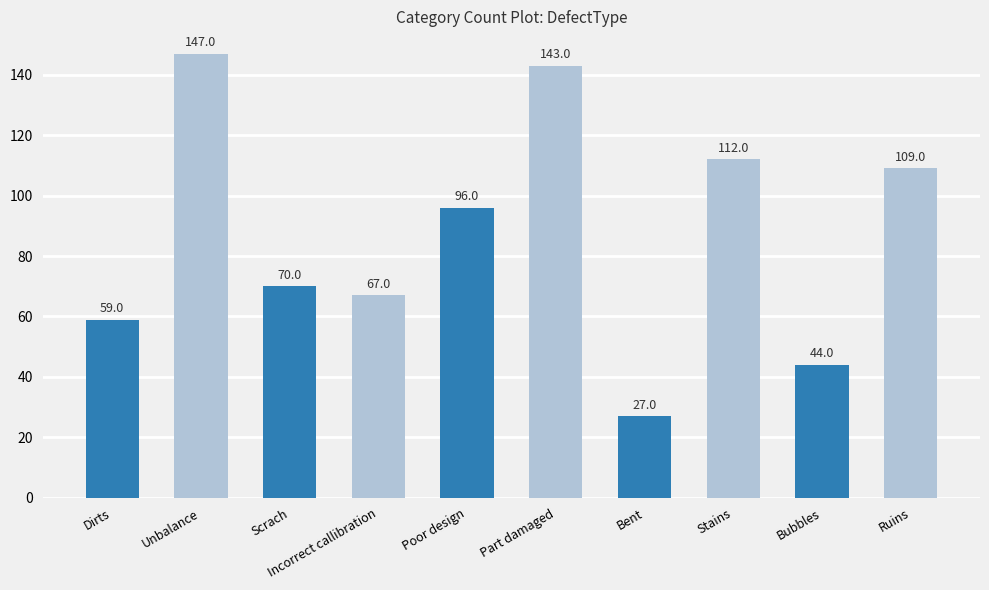

List the labels in order of value, smallest first.

Bent, Bubbles, Dirts, Incorrect callibration, Scrach, Poor design, Ruins, Stains, Part damaged, Unbalance